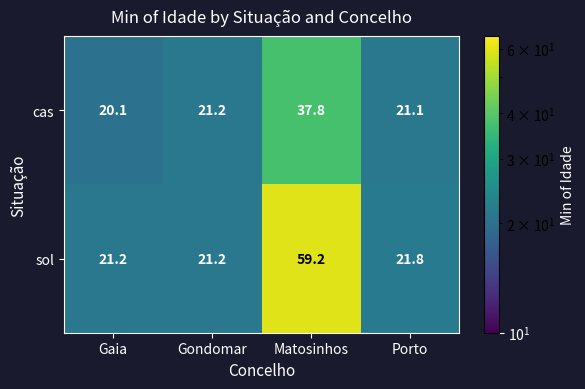

Where does the cas series first go above 21?

Gondomar